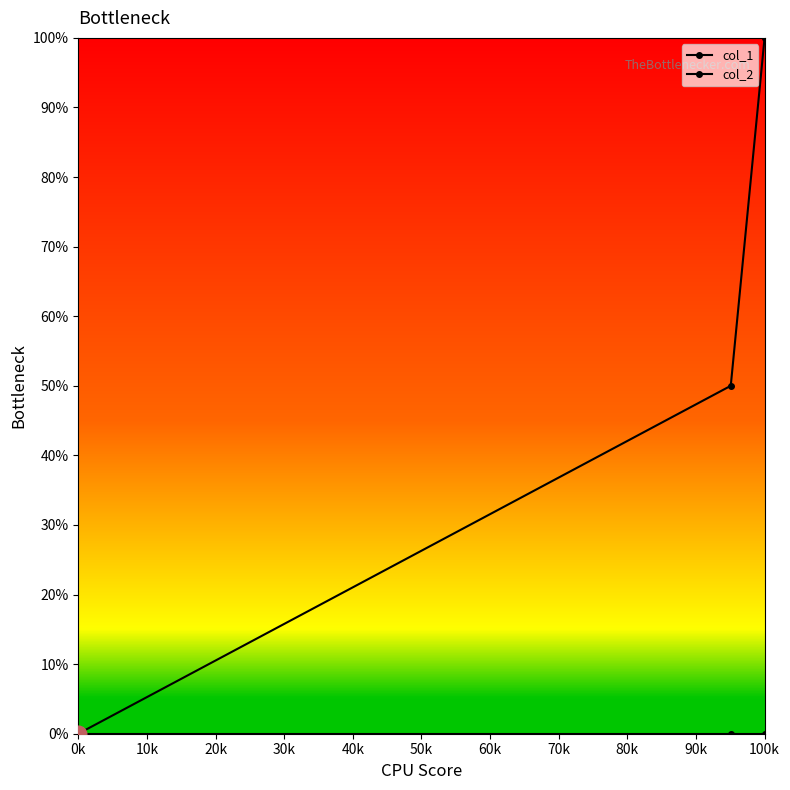

Count the number of categories in the chart.

3